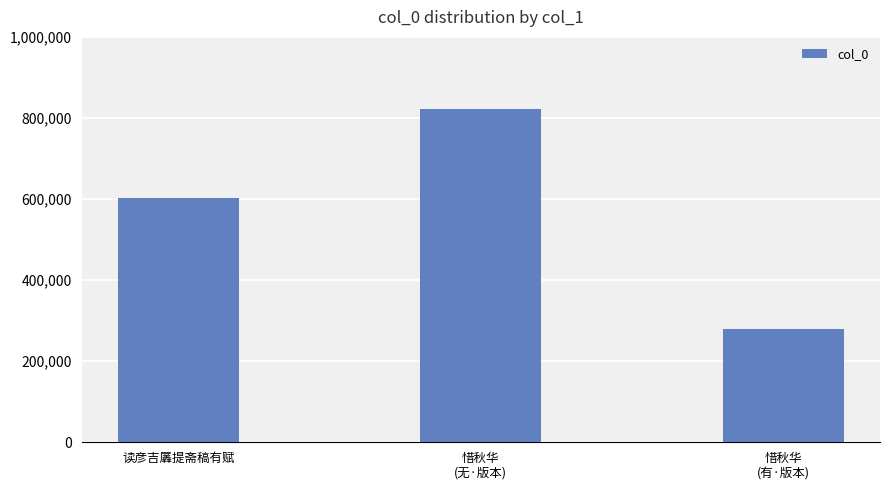

What is the maximum value shown in the chart?

822556